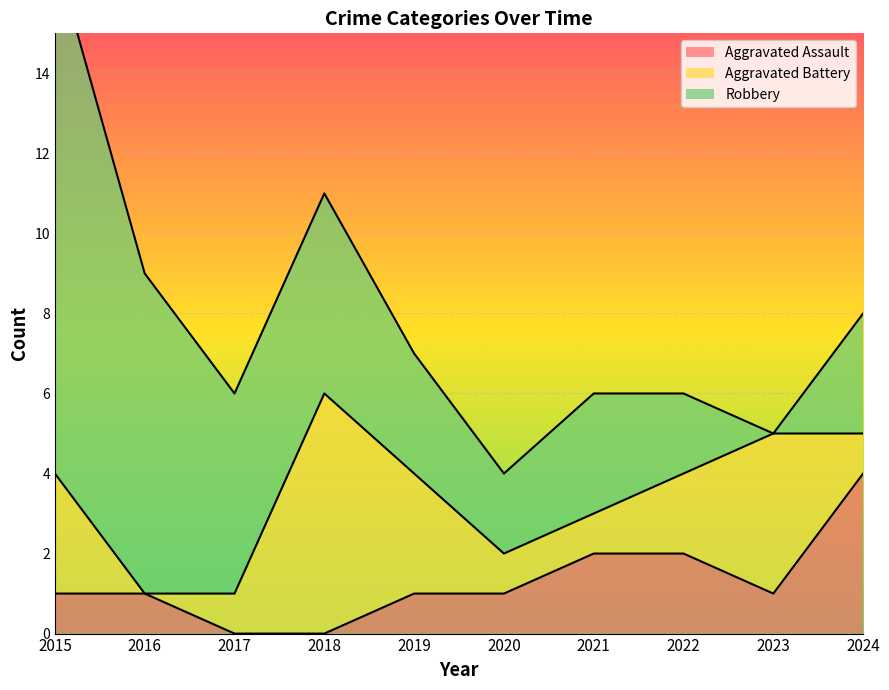

What is the highest value of the Robbery series?

13